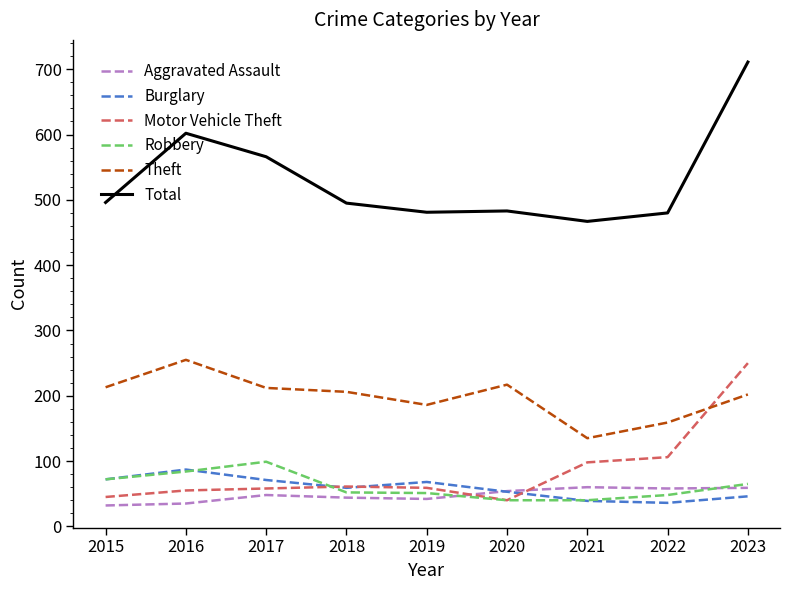

True or false: Total and Motor Vehicle Theft intersect in this chart.

False